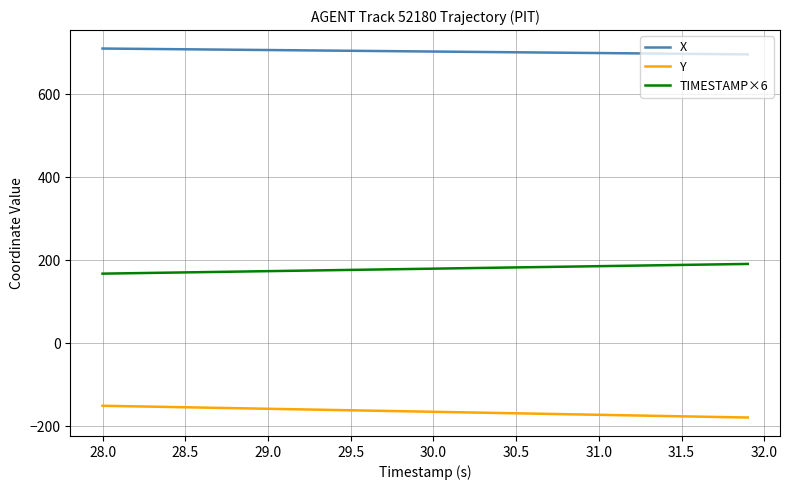

How many lines are shown in the chart?

3